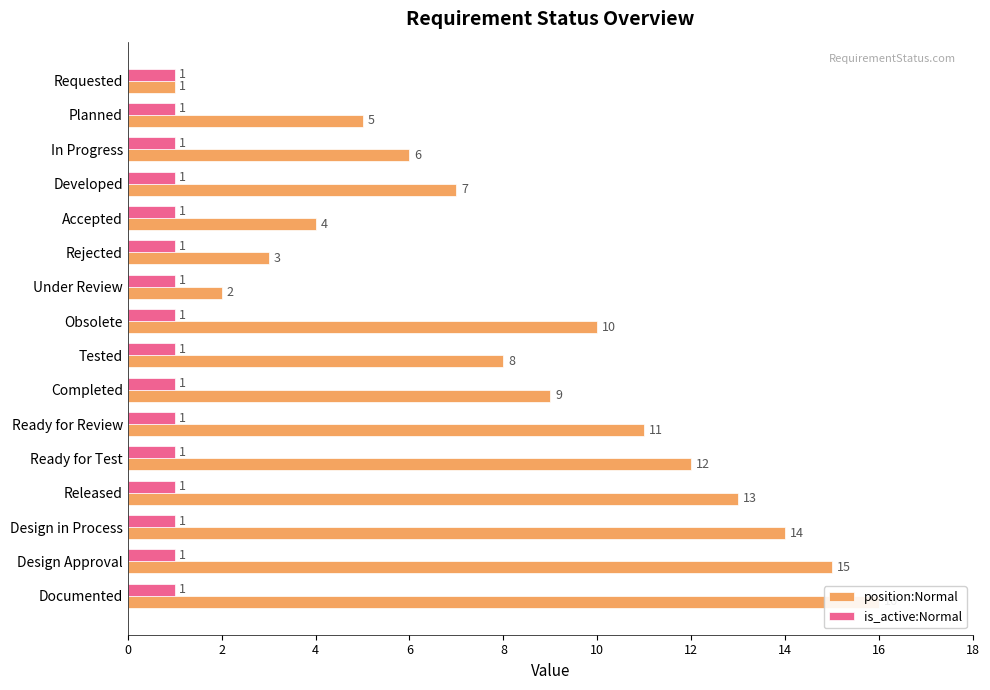

How many groups of bars are there?

16